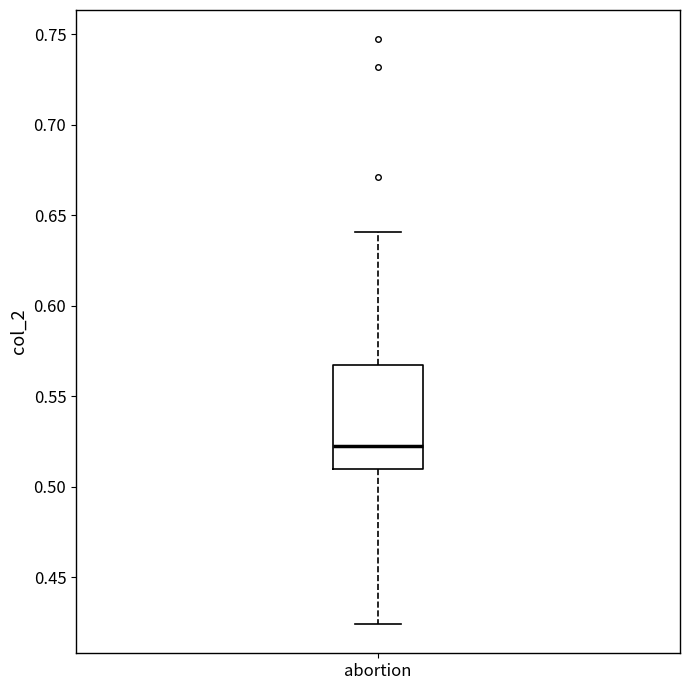

Where does the median line of the box for abortion sit on the y-axis? The values are not printed on the chart, so give them approximately, as read against the axis.

0.525